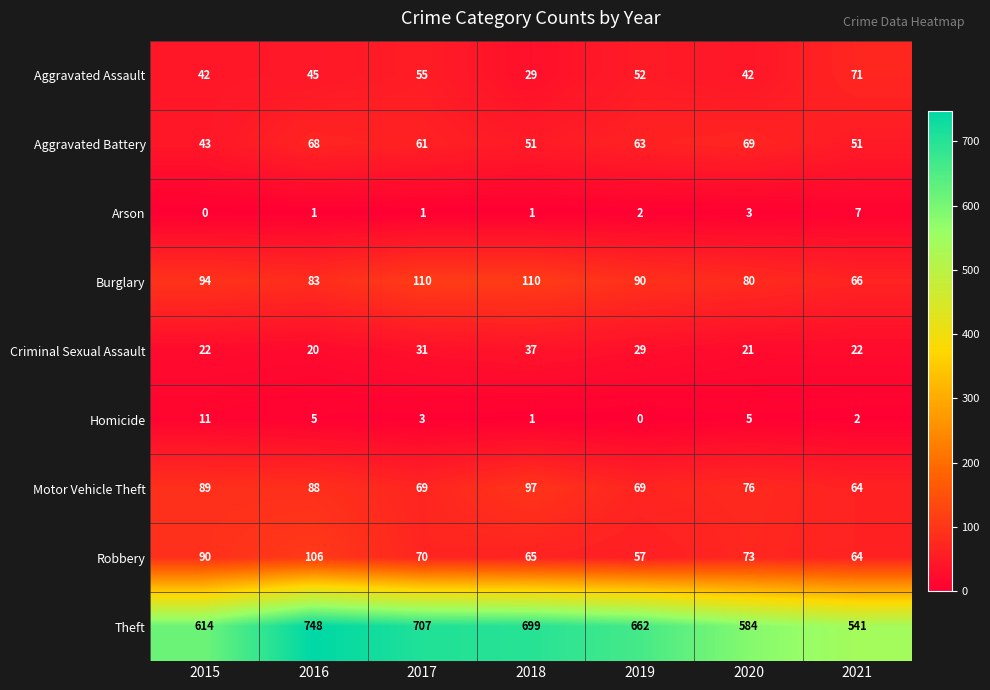

At which label does Arson reach its peak?

2021